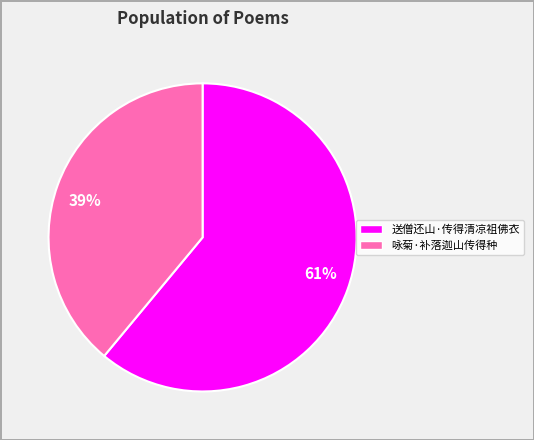

What percentage is the 39% slice, to the nearest percent?

39%